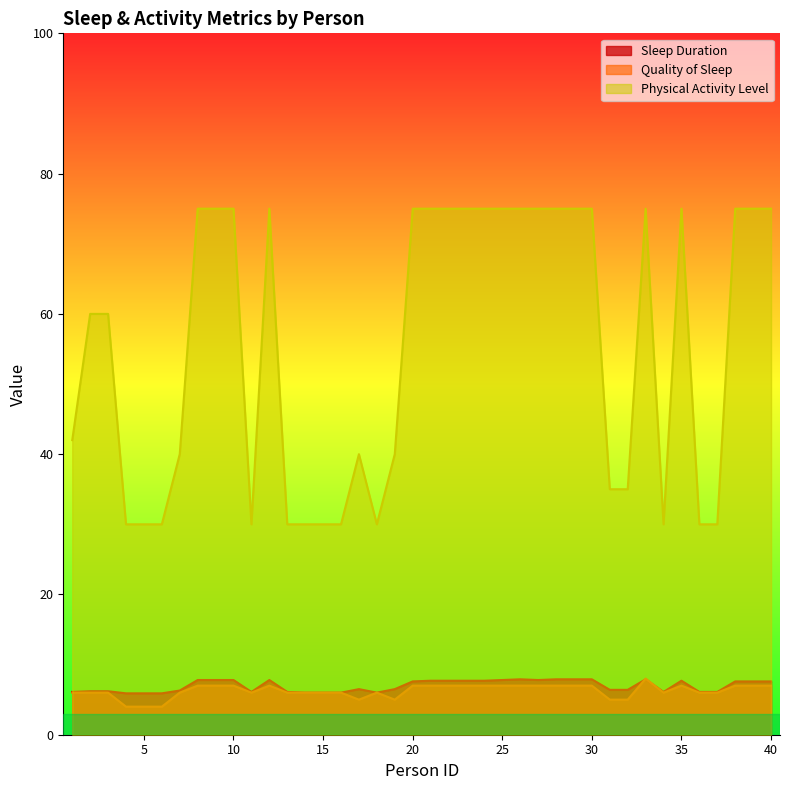

How many interior local peaks does the Sleep Duration series have?

5